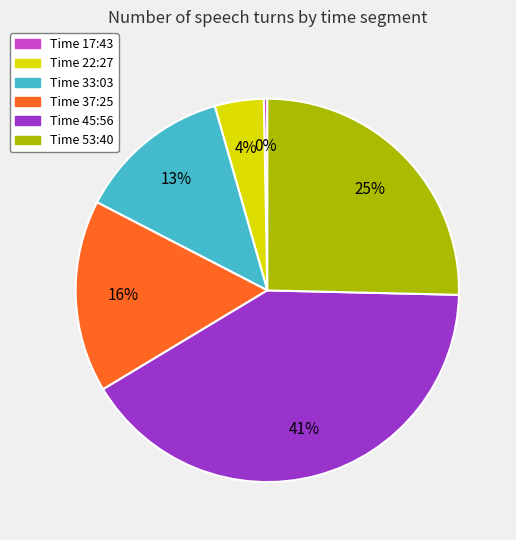

To the nearest percent, what is the average slice percentage?

17%